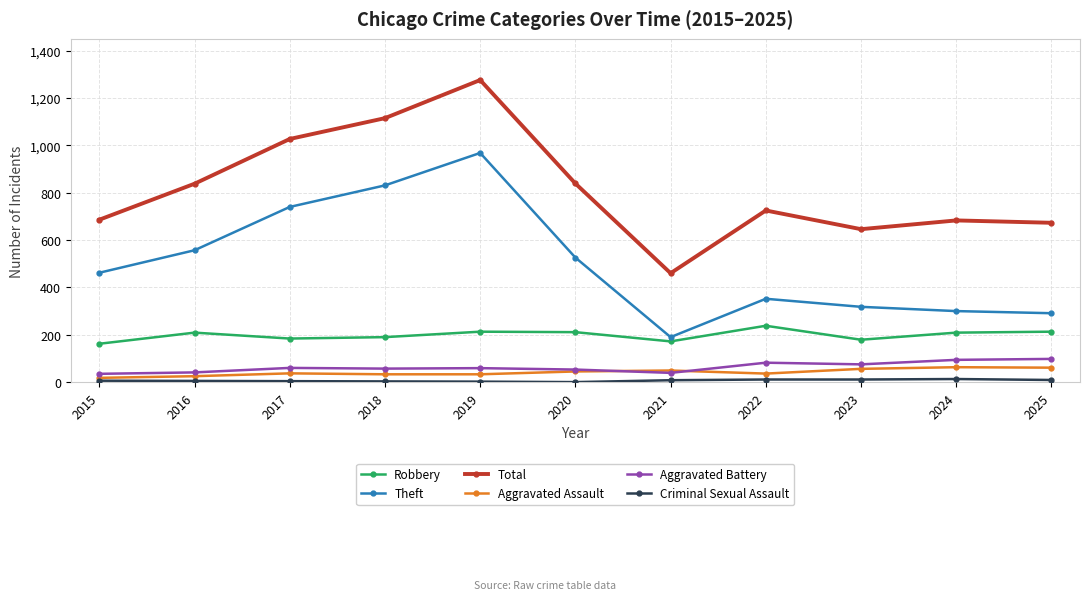

What is the value of the Aggravated Battery point at the 9th from the left?

75